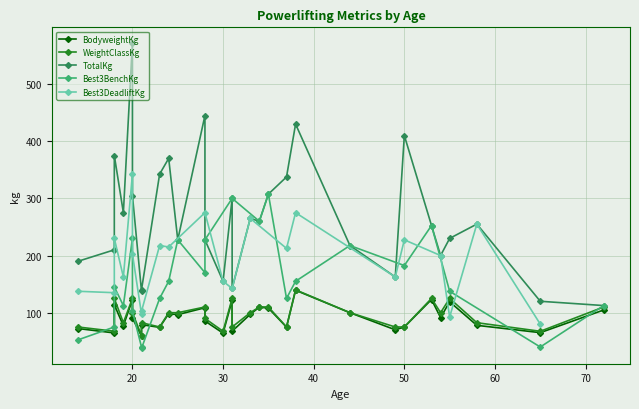

What is the value of the TotalKg point at the 23rd from the left?

260.0